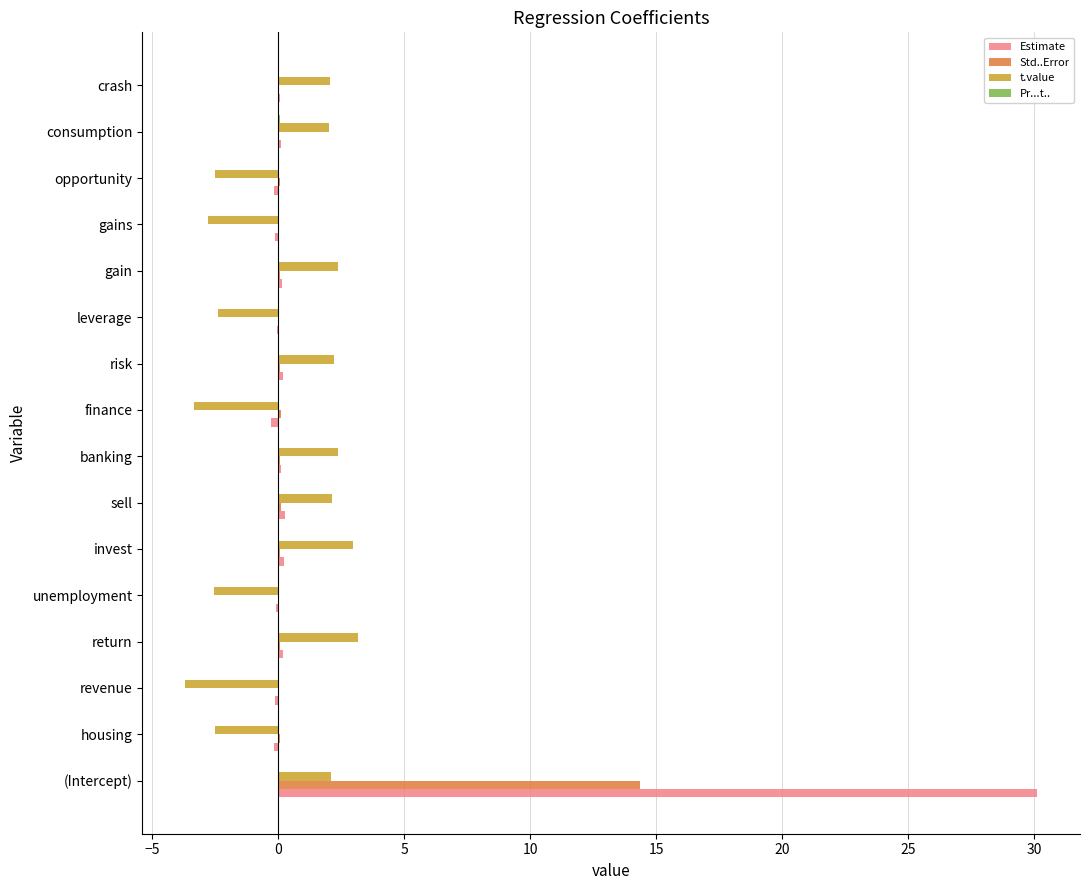

What is the sum of all Estimate values?

30.3